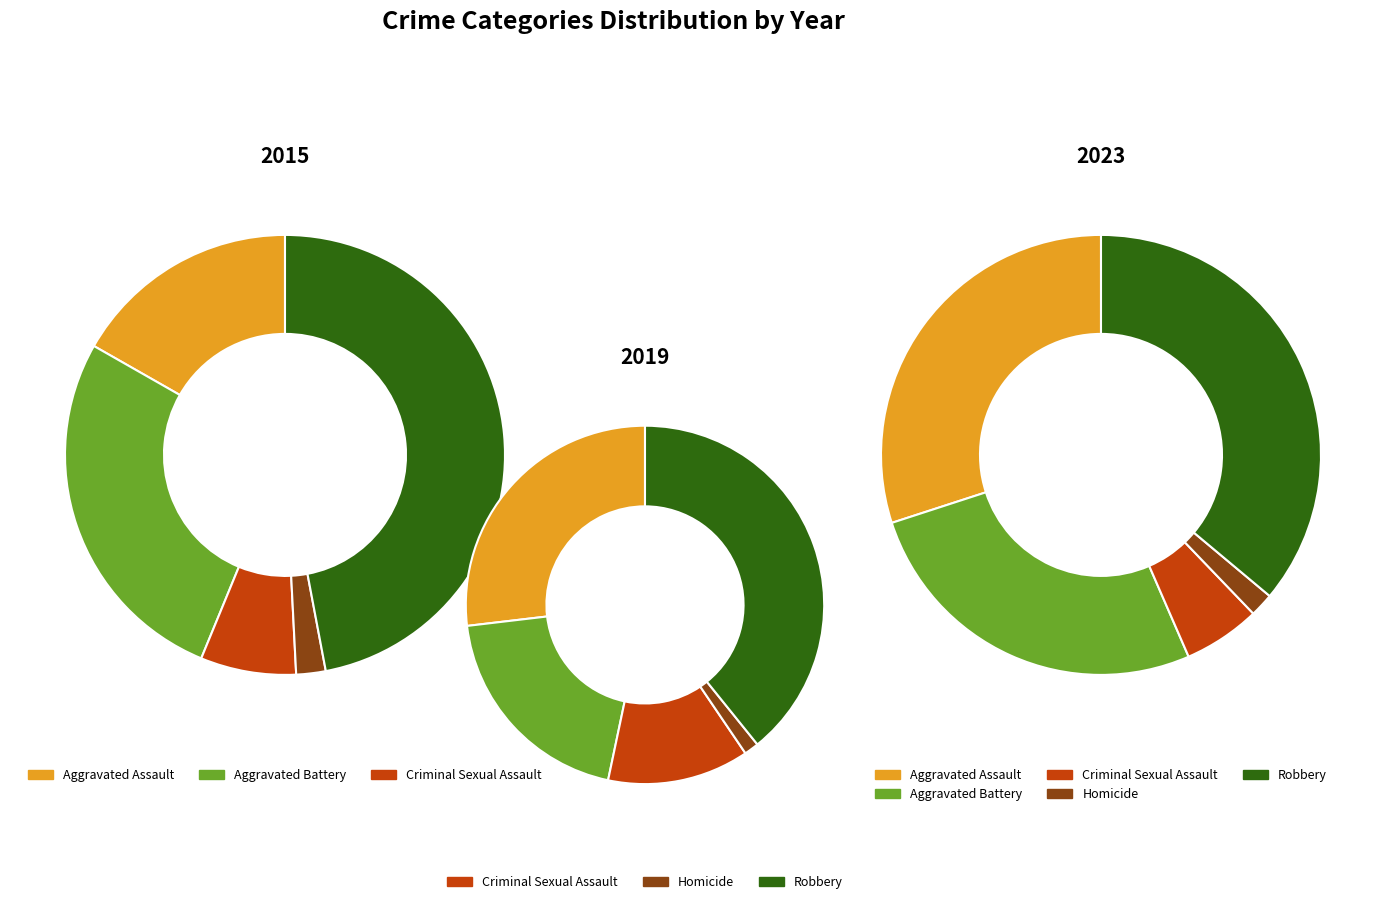

Is the sum of Aggravated Assault and Homicide greater than half?

No